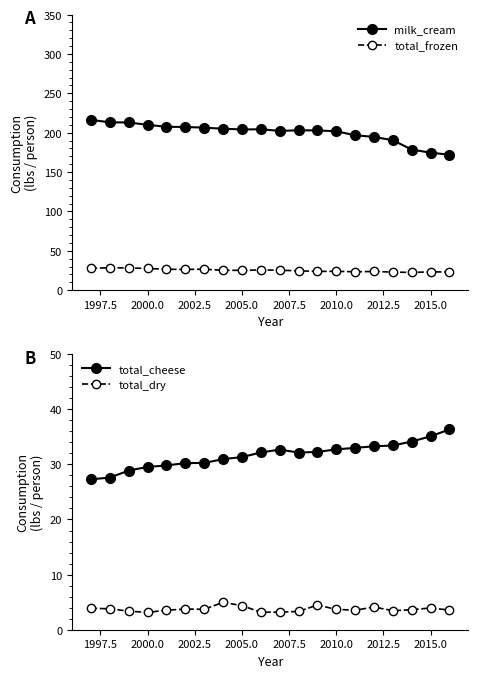

What is the highest value of the total_dry series?

5.0